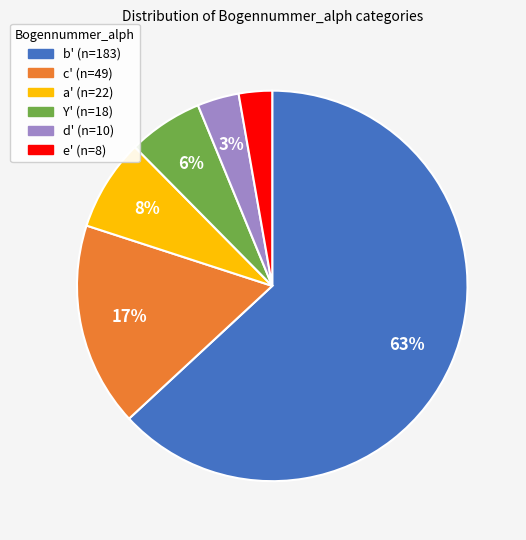

How many slices are in this pie chart?

6